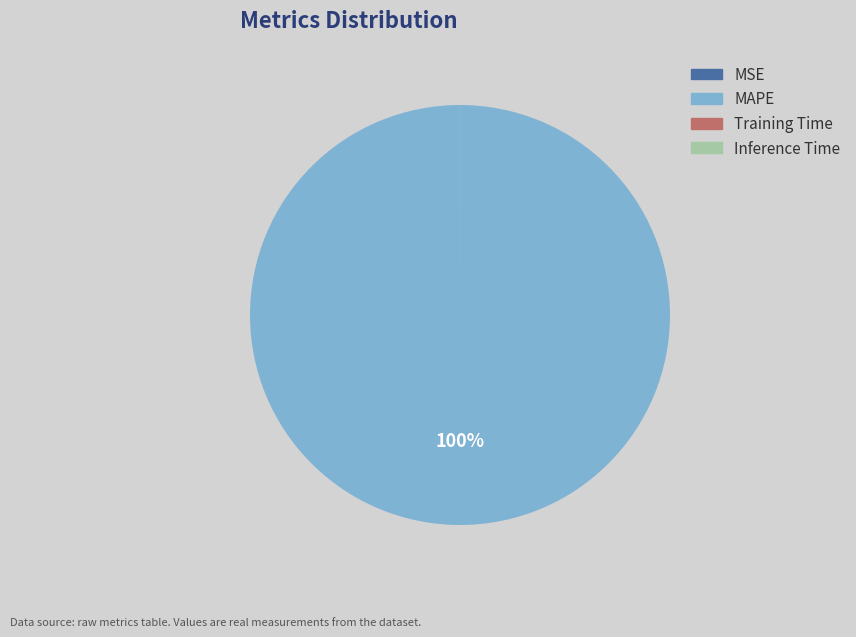

To the nearest percent, what is the average slice percentage?

25%